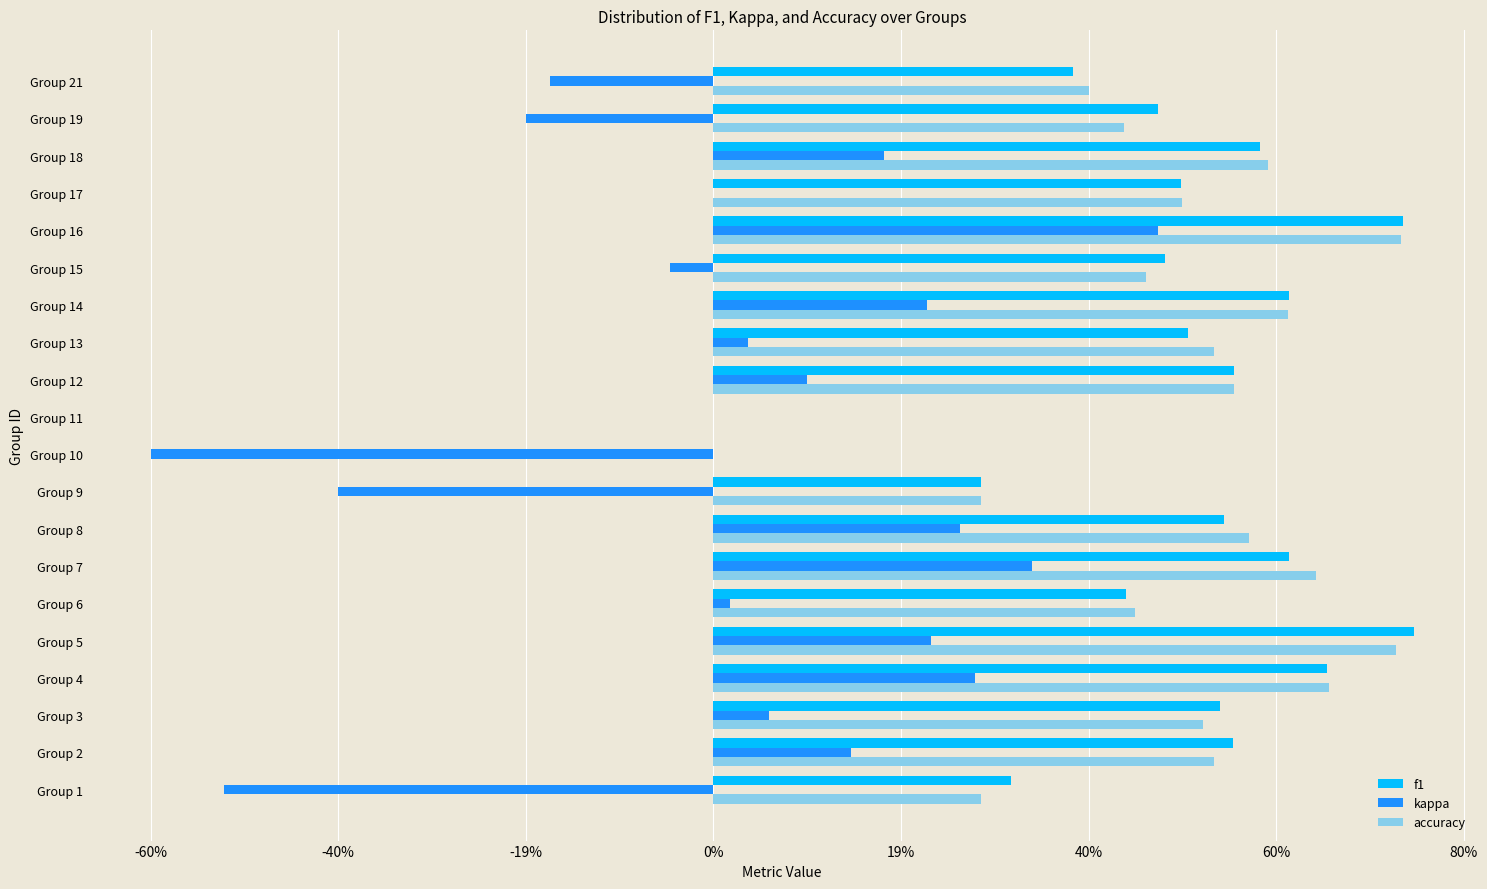

What are all the series names shown in the legend?

f1, kappa, accuracy